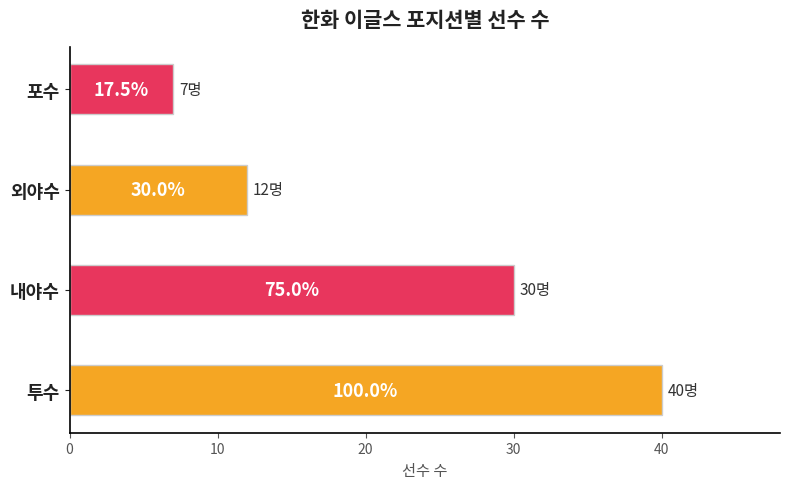

Does the chart contain any negative values?

No